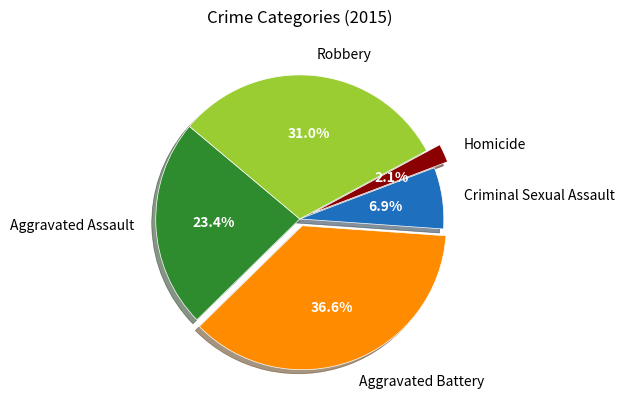

What is the smallest slice in the pie chart?

Homicide